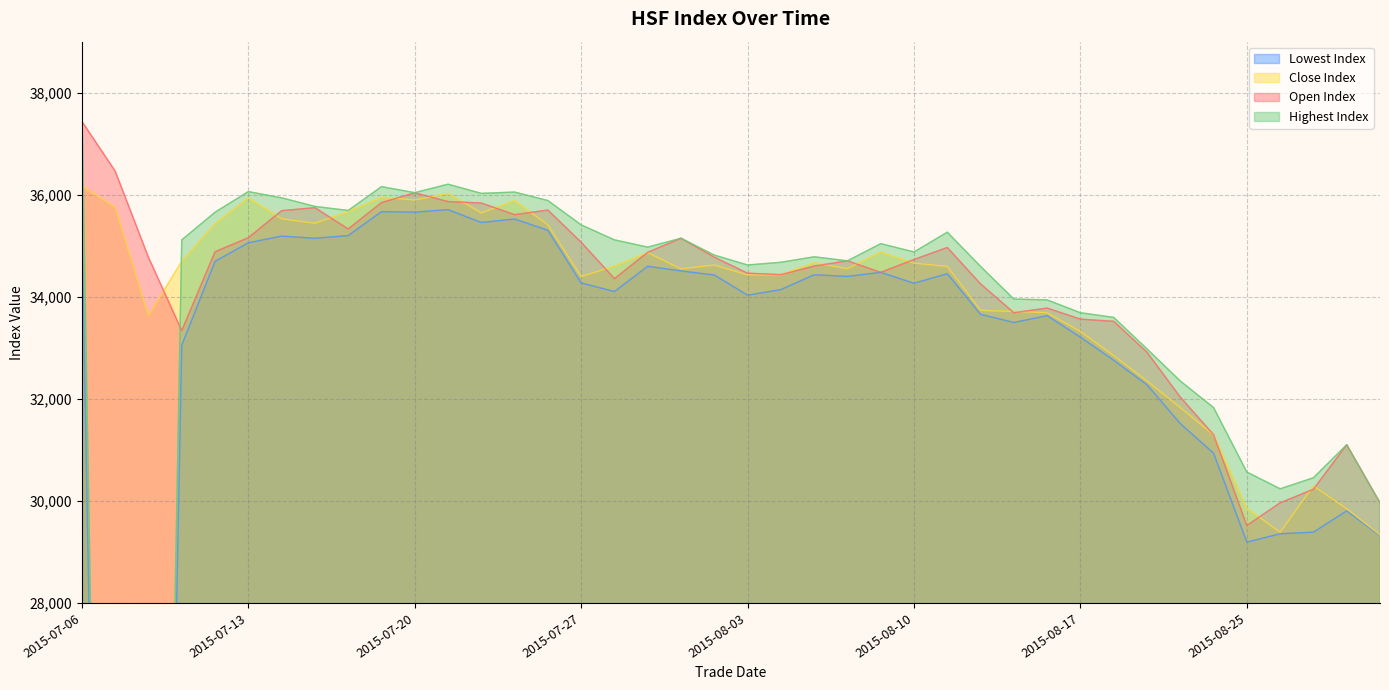

What is the difference between the highestIndex values at 2015-07-29 and 2015-07-31?

156.0